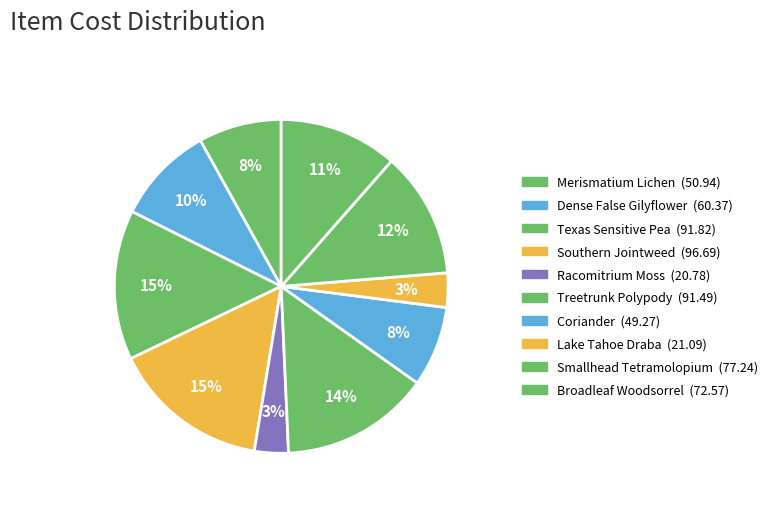

Rank the categories by value from lowest to highest.

Racomitrium Moss, Lake Tahoe Draba, Coriander, Merismatium Lichen, Dense False Gilyflower, Broadleaf Woodsorrel, Smallhead Tetramolopium, Treetrunk Polypody, Texas Sensitive Pea, Southern Jointweed